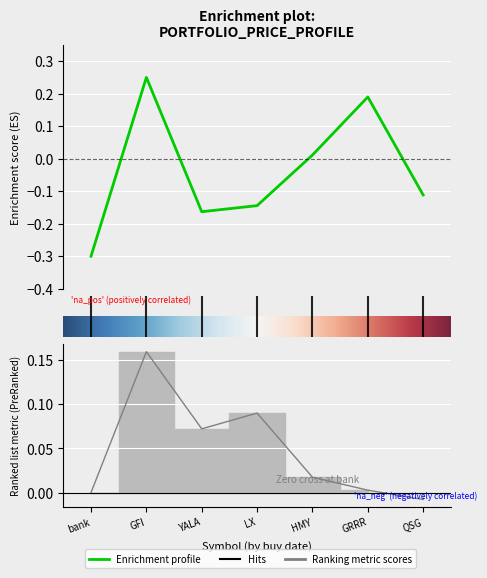

How many negative values does the price_buy series have?

4